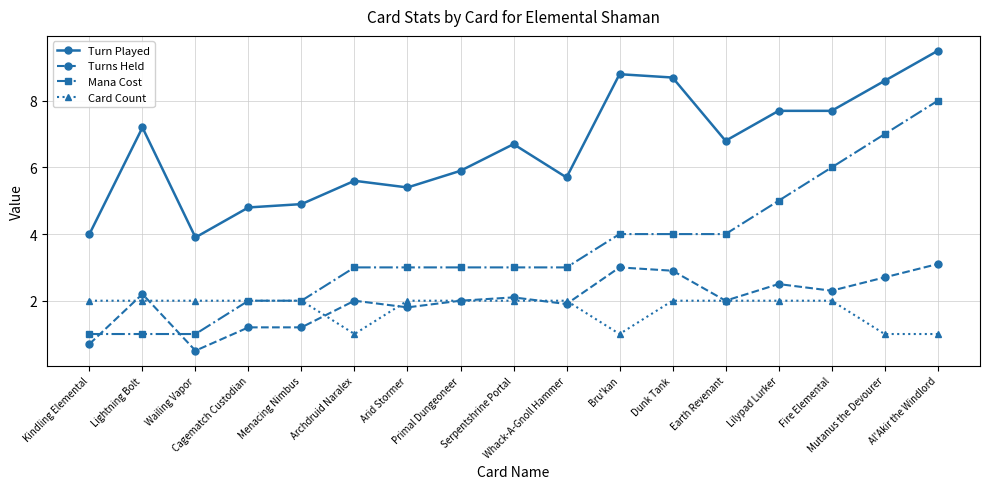

List the series in order of their peak value, highest first.

Turn Played, Mana Cost, Turns Held, Card Count